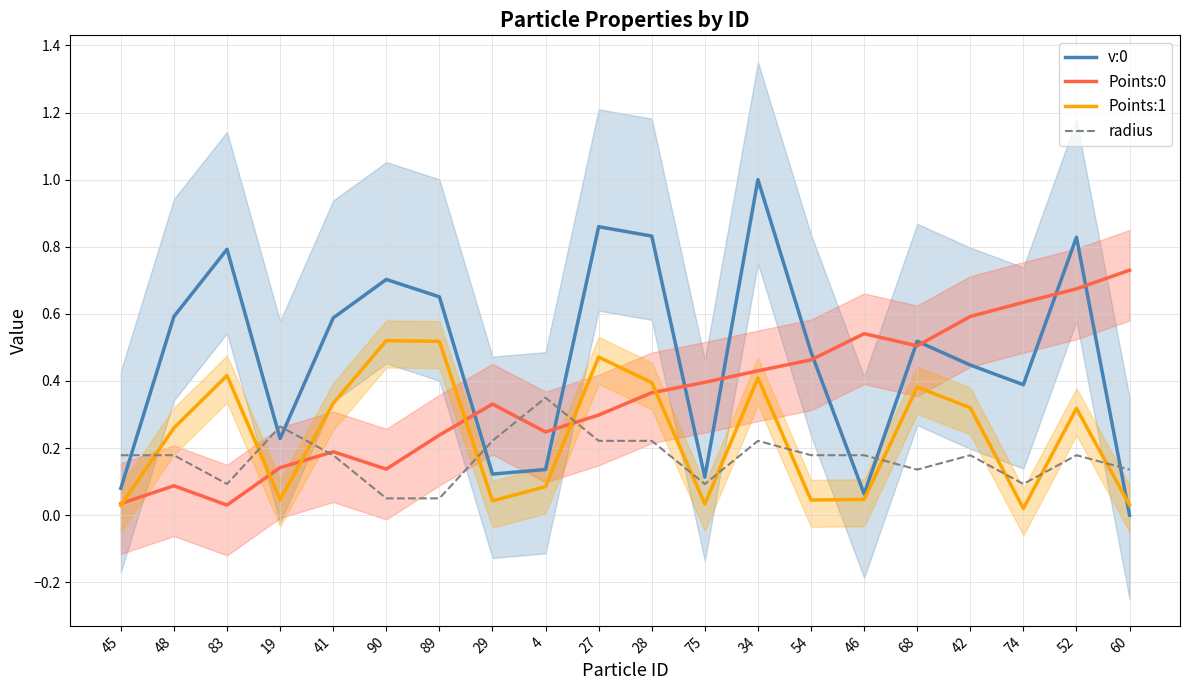

Which series has the largest total across all categories?

v:0